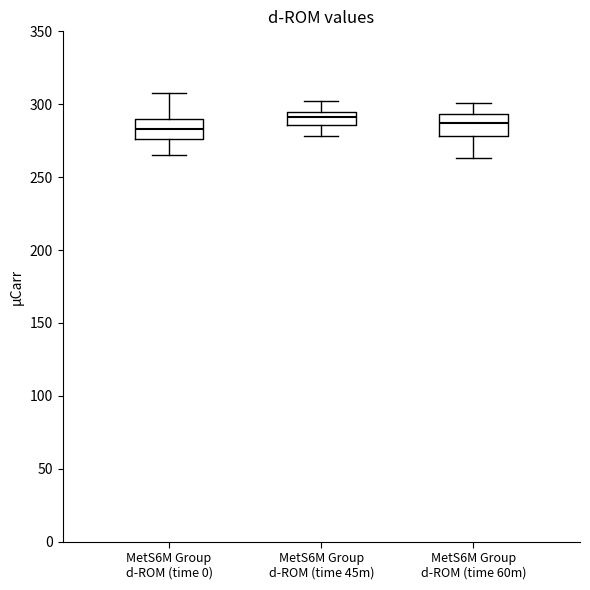

Reading left to right, transcribe this box plot: for each box, give where its median line is, the range the box spans, and where its two whiskers end, as read against the y-axis. The values are not printed on the chart, so give them approximately, as read against the axis.

MetS6M Group d-ROM (time 0): median 285, box 275 to 290, whiskers 265 to 310
MetS6M Group d-ROM (time 45m): median 290, box 285 to 295, whiskers 280 to 300
MetS6M Group d-ROM (time 60m): median 285, box 280 to 295, whiskers 265 to 300